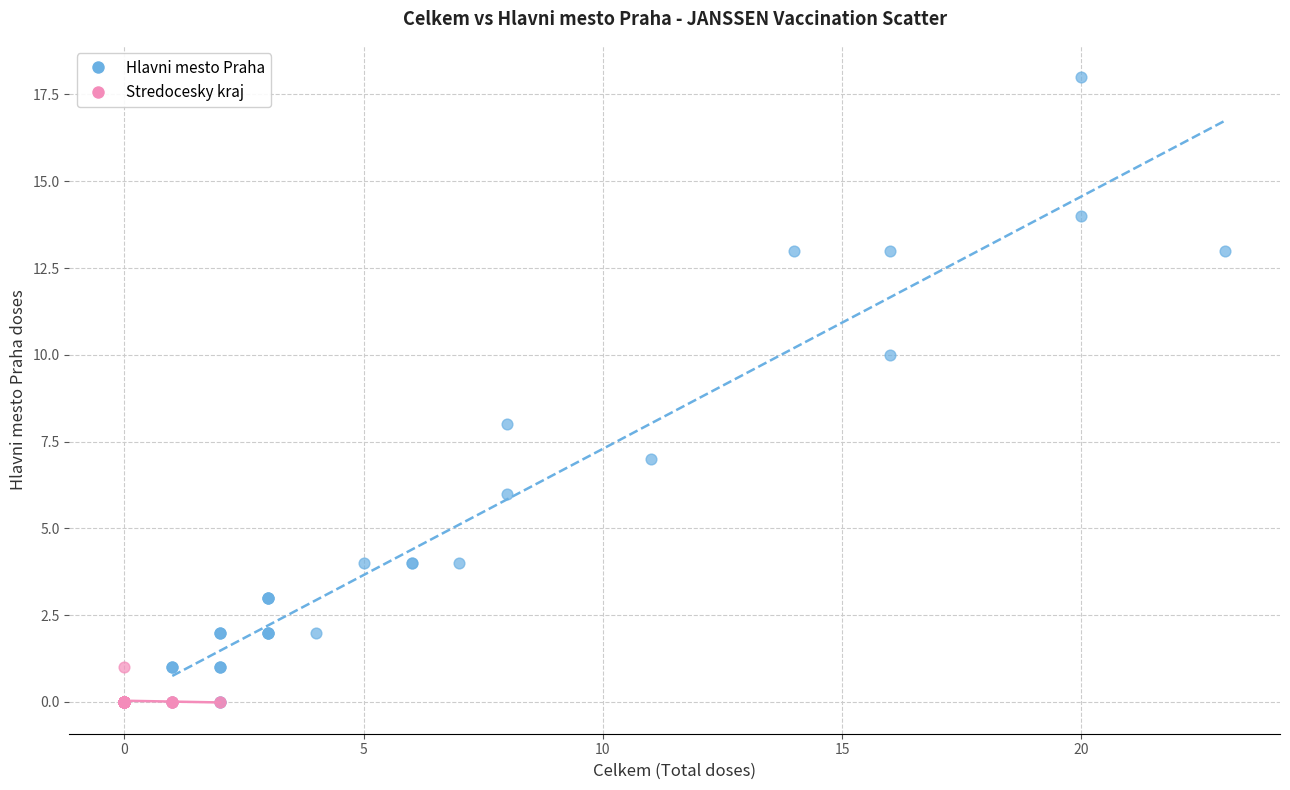

Which series has the largest Y range (max minus min)?

Hlavni mesto Praha